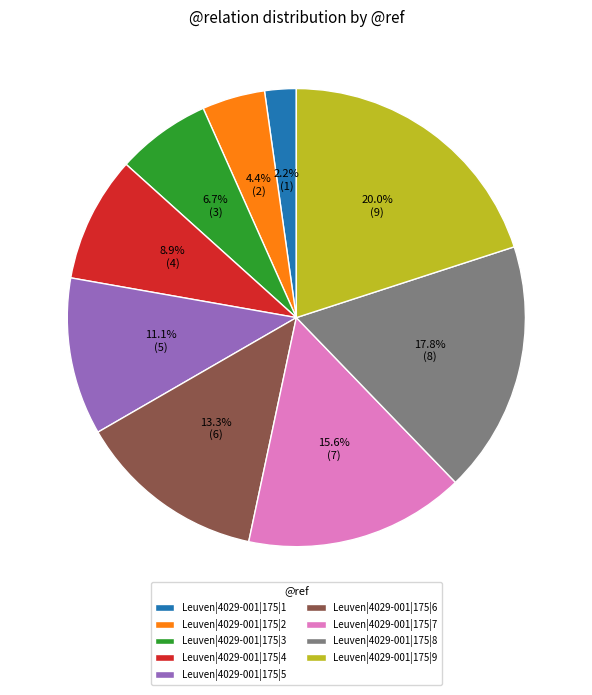

Is the sum of Leuven|4029-001|175|6 and Leuven|4029-001|175|3 greater than half?

No